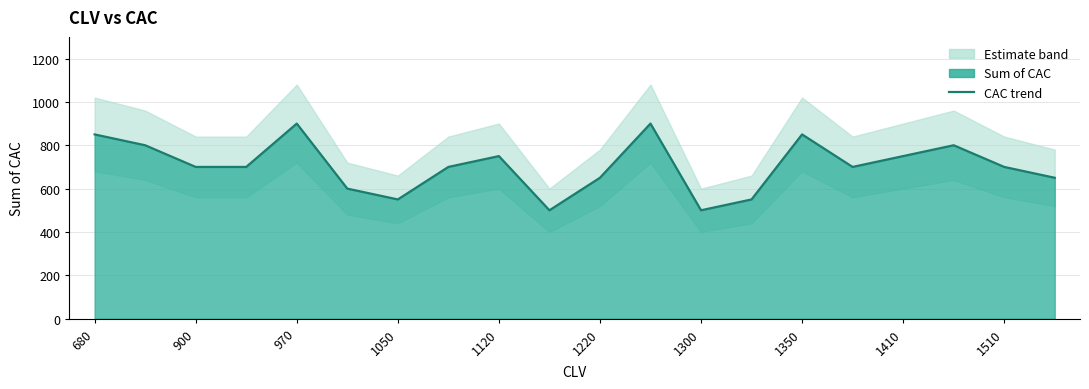

What is the difference between the maximum and minimum values?

400